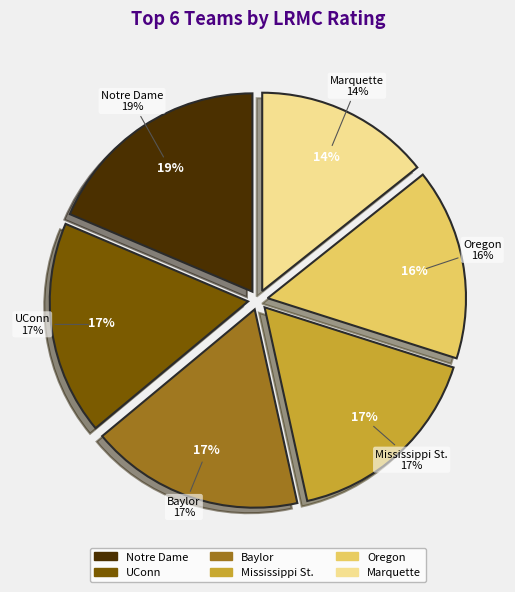

Is UConn the majority of the pie?

No